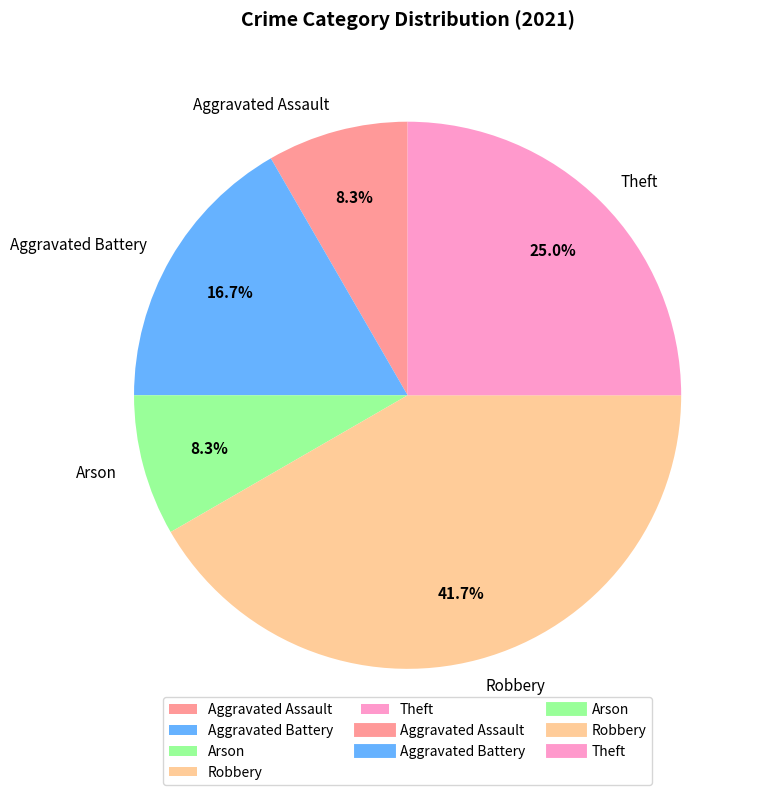

Combined, do Aggravated Battery and Theft account for over 50%?

No